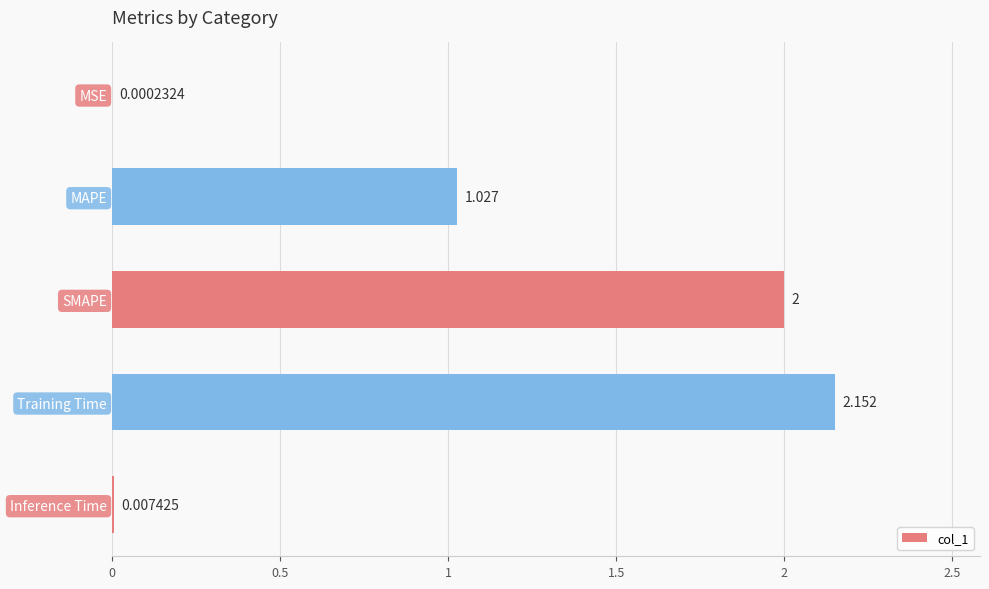

Which label corresponds to the largest value in the chart?

Training Time